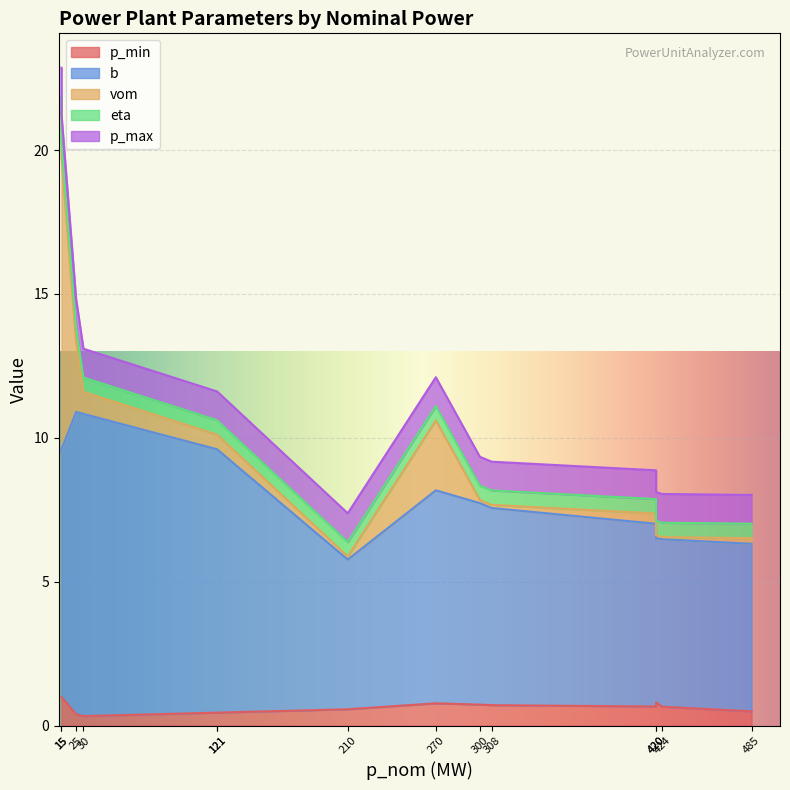

At how many categories does at least one series exceed 9?

6